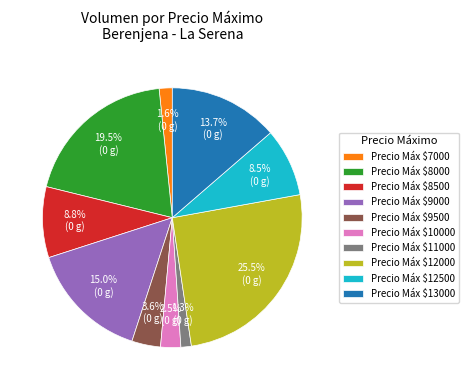

What is the largest slice in the pie chart?

Precio Máx $12000